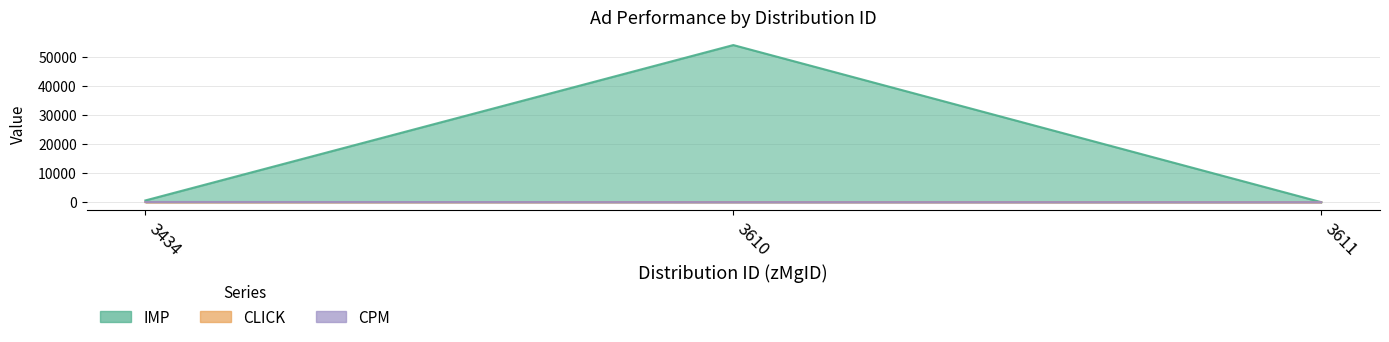

Reading right to left, what are all the values shown in this chart?

IMP: 6.0	54227.0	594.0
CLICK: 0.0	32.0	2.0
CPM: 0.0	4.4	70.7